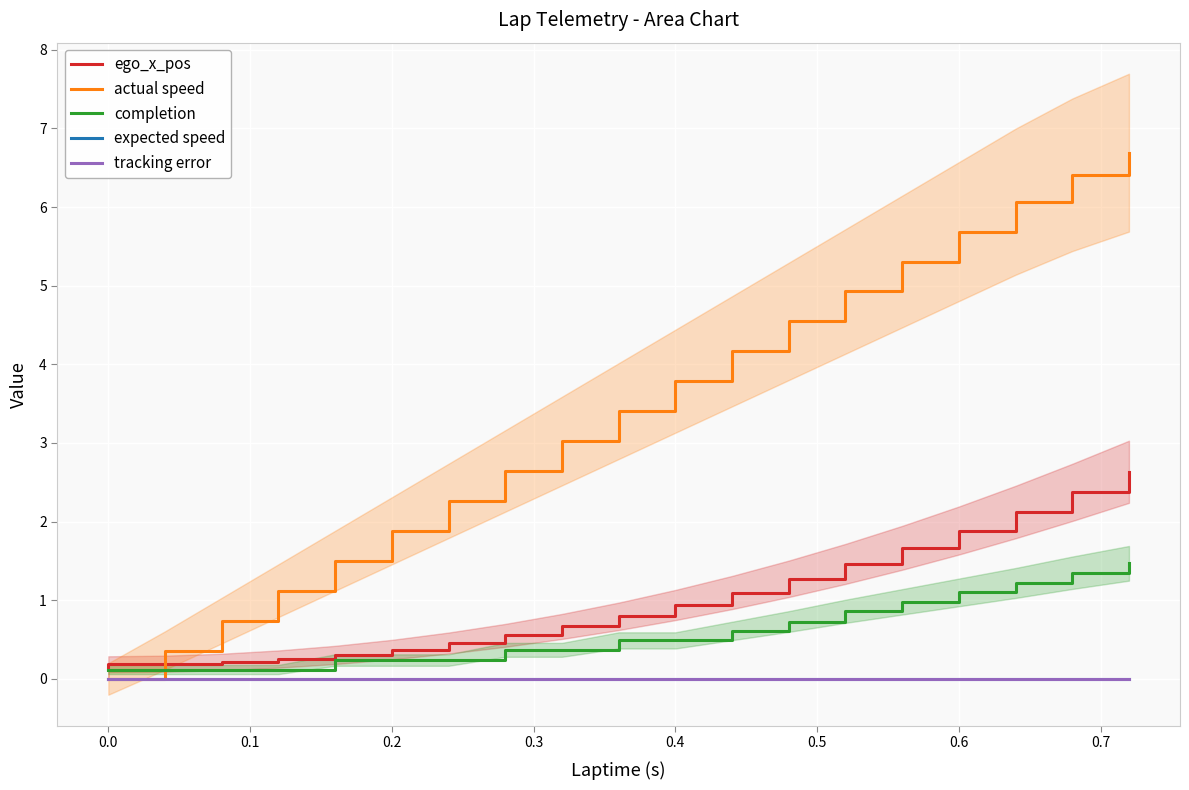

Rank the series by their maximum value, from lowest to highest.

expected speed, tracking error, completion, ego_x_pos, actual speed